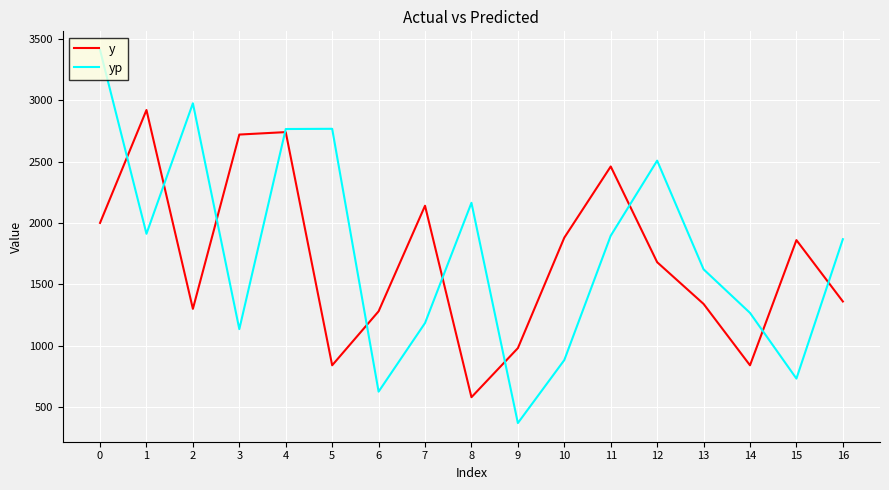

What is the difference between the highest and lowest values at 2?

1674.7